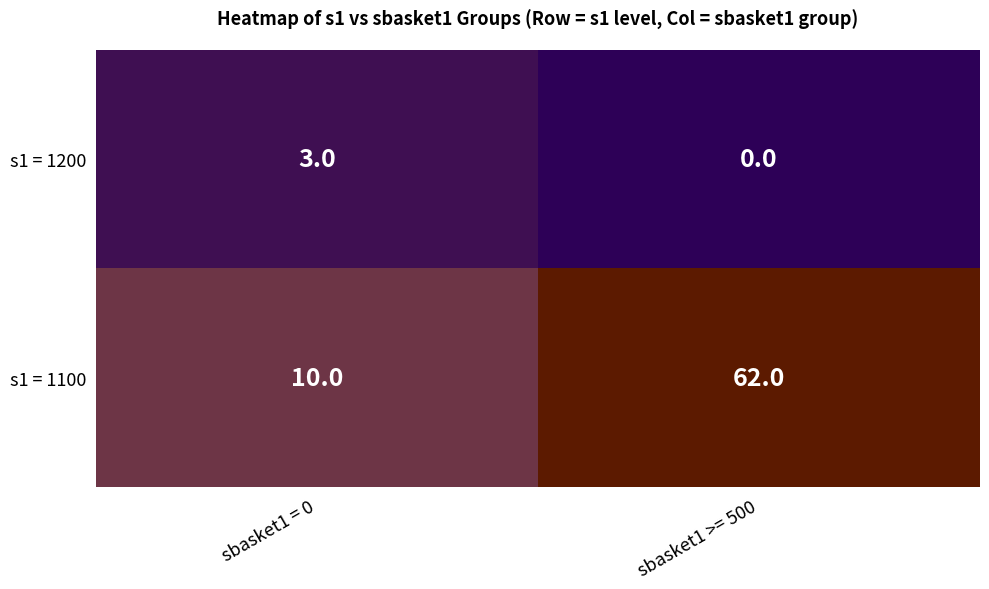

What is the spread (max minus min) of values at sbasket1 = 0?

7